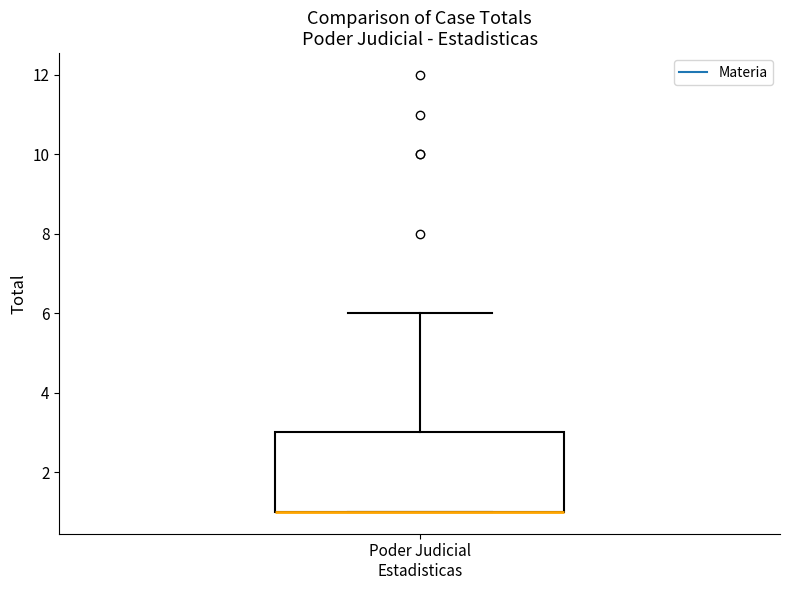

Transcribe this box plot: give where the median line is, the range the box spans, and where the two whiskers end, as read against the y-axis. The values are not printed on the chart, so give them approximately, as read against the axis.

median 1 (drawn on the box's lower edge), box 1 to 3, whiskers 1 to 6